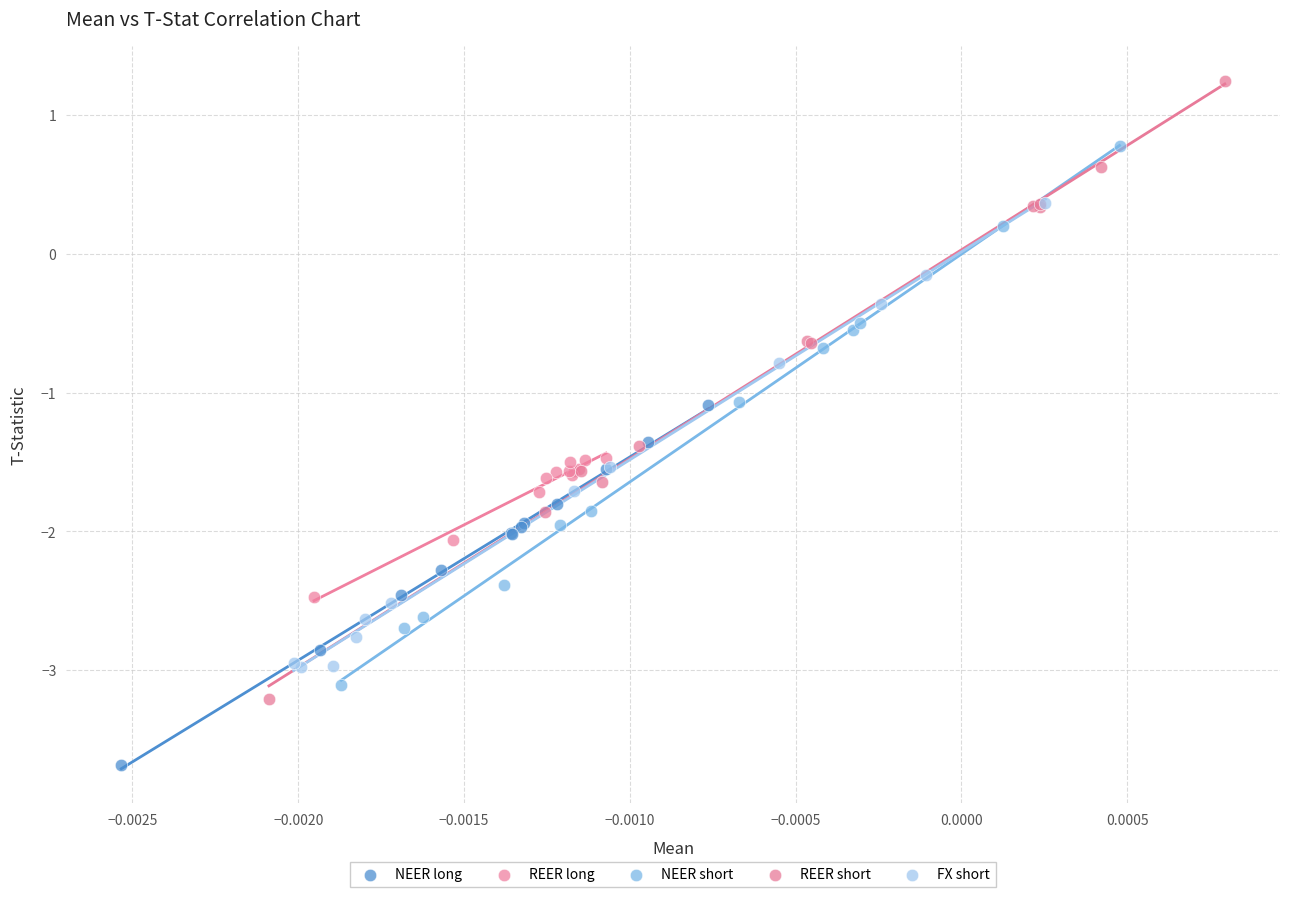

Which series has the largest Y range (max minus min)?

REER short